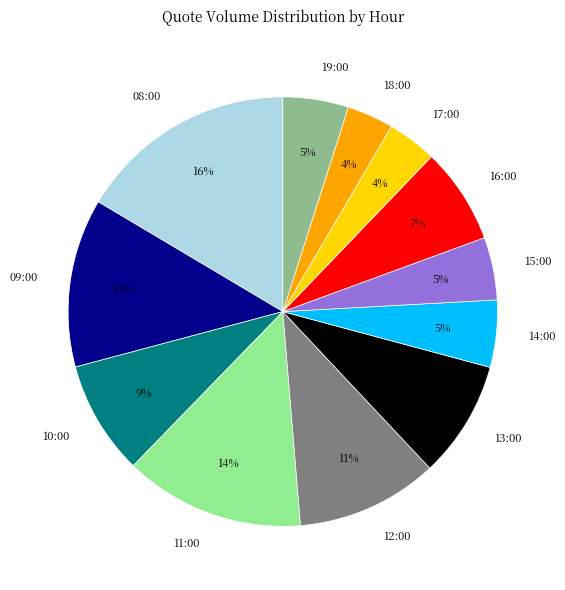

How many slices are in this pie chart?

12